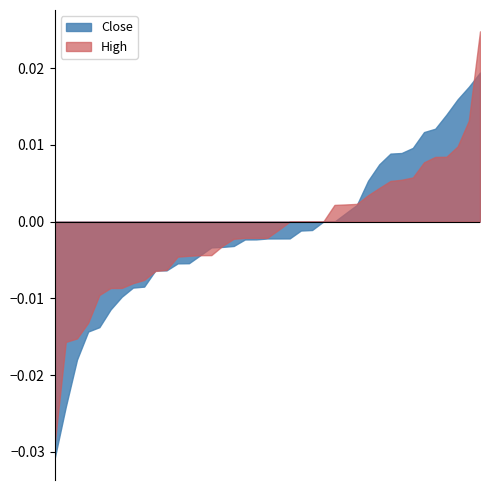

Which series has the widest spread of values?

High